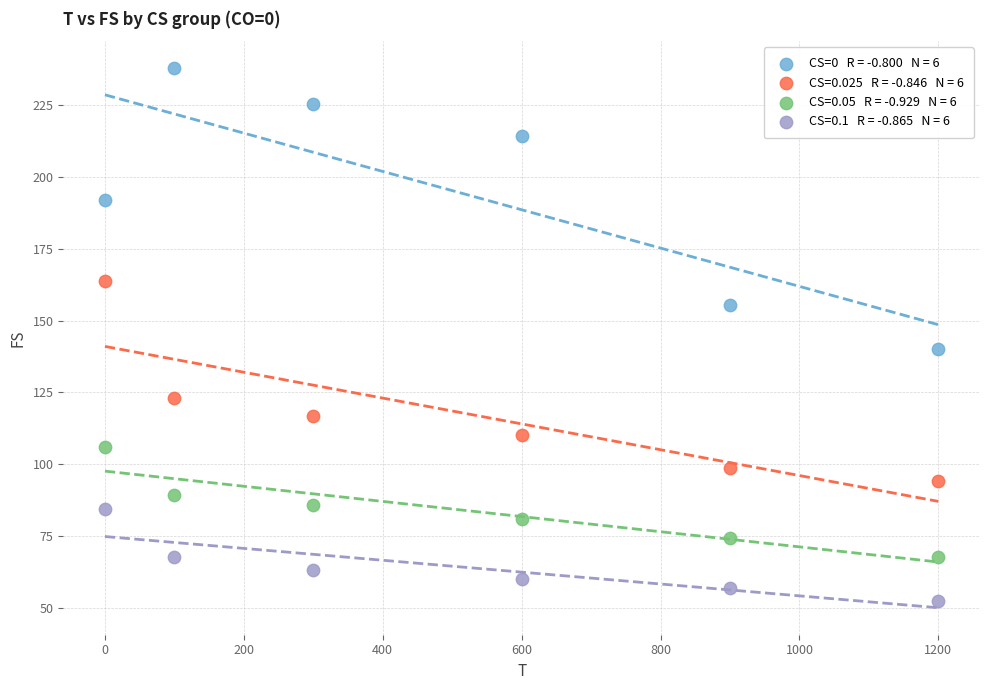

Across all data points, what is the range of Y values (max minus min)?

185.3